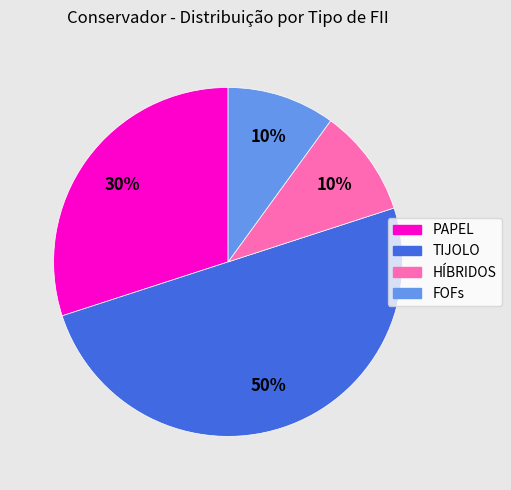

To the nearest percent, what is the average slice percentage?

25%